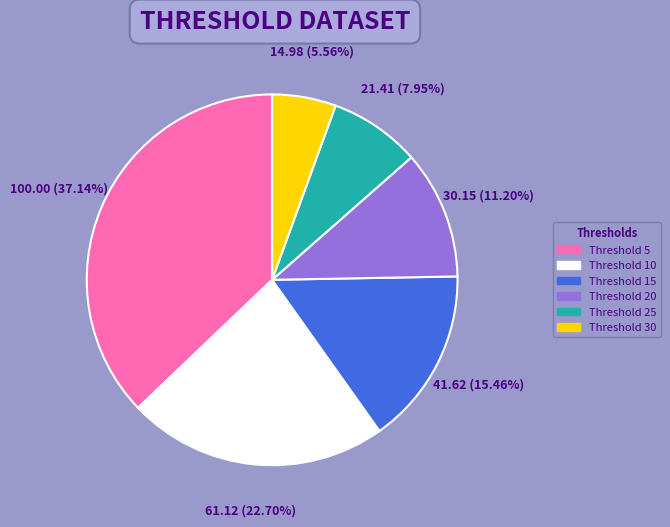

Is there any slice that represents more than half of the pie?

No